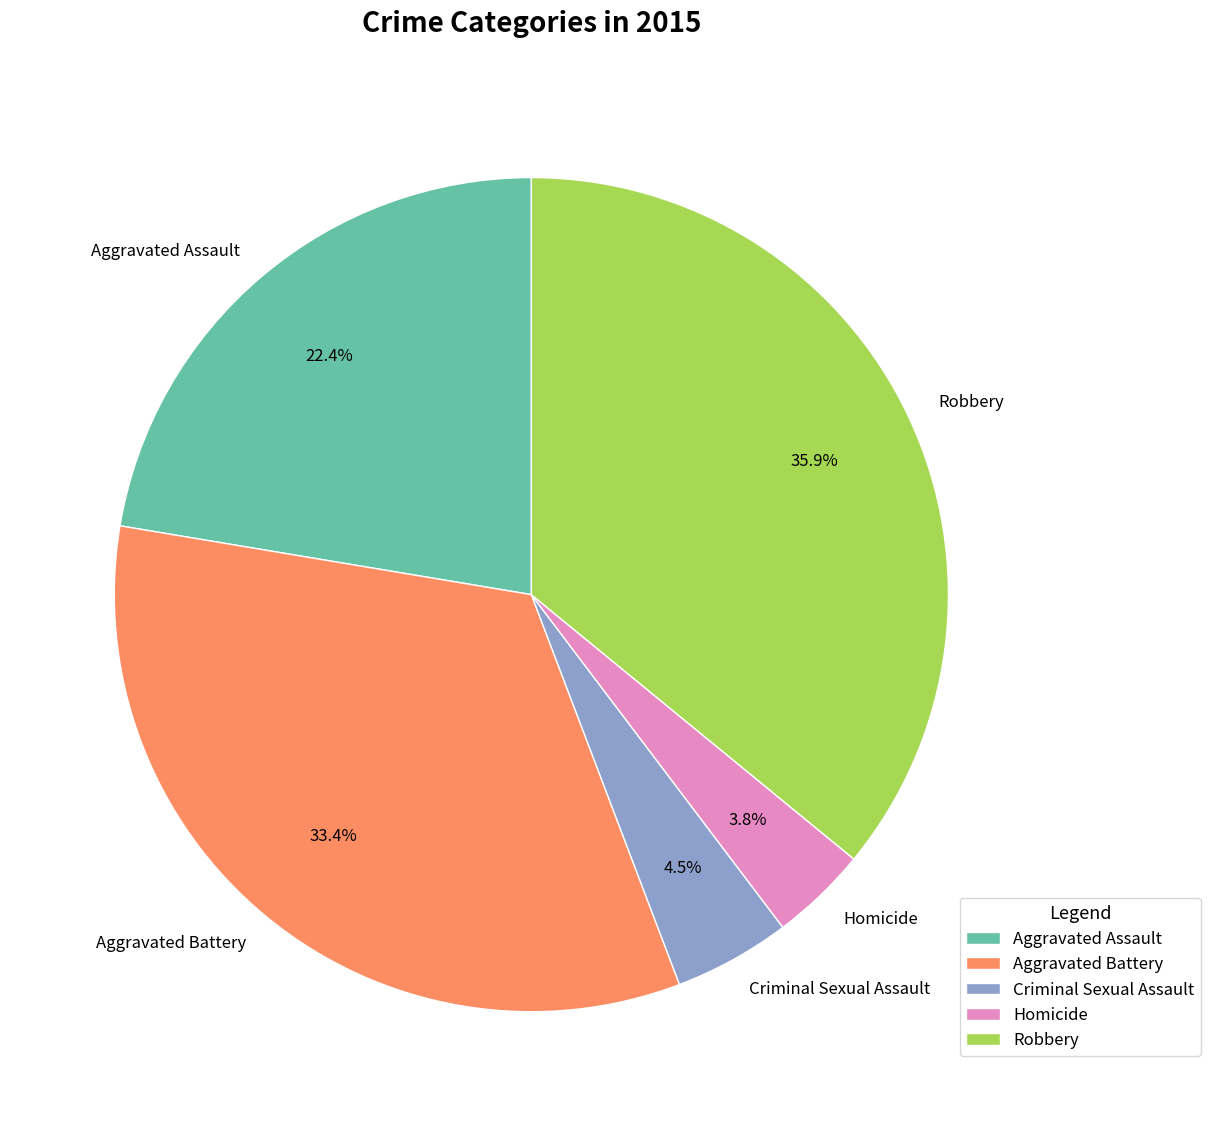

Does Homicide account for over 50% of the chart?

No